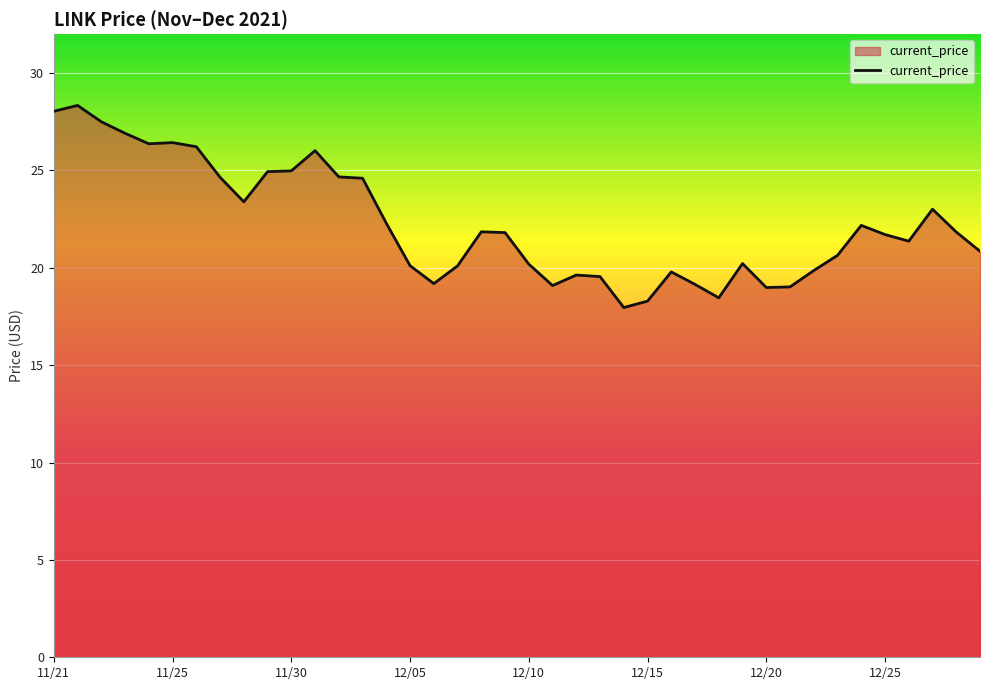

How many lines are shown in the chart?

1